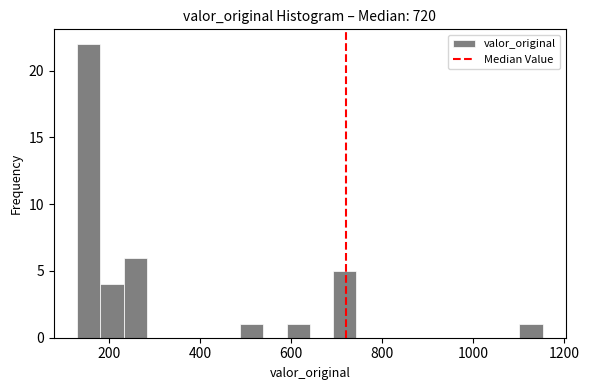

Read against the x-axis, roughly where is the centre of the tallest bar?

160